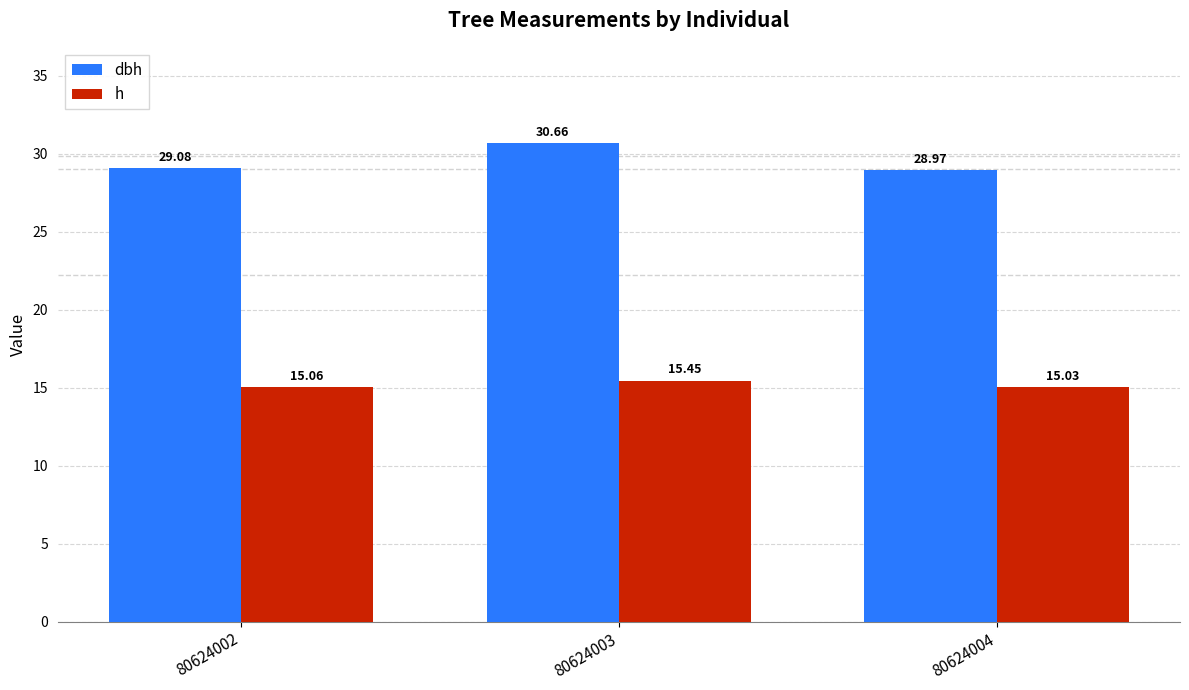

What is the sum of the h values at 80624004 and 80624003?

30.5